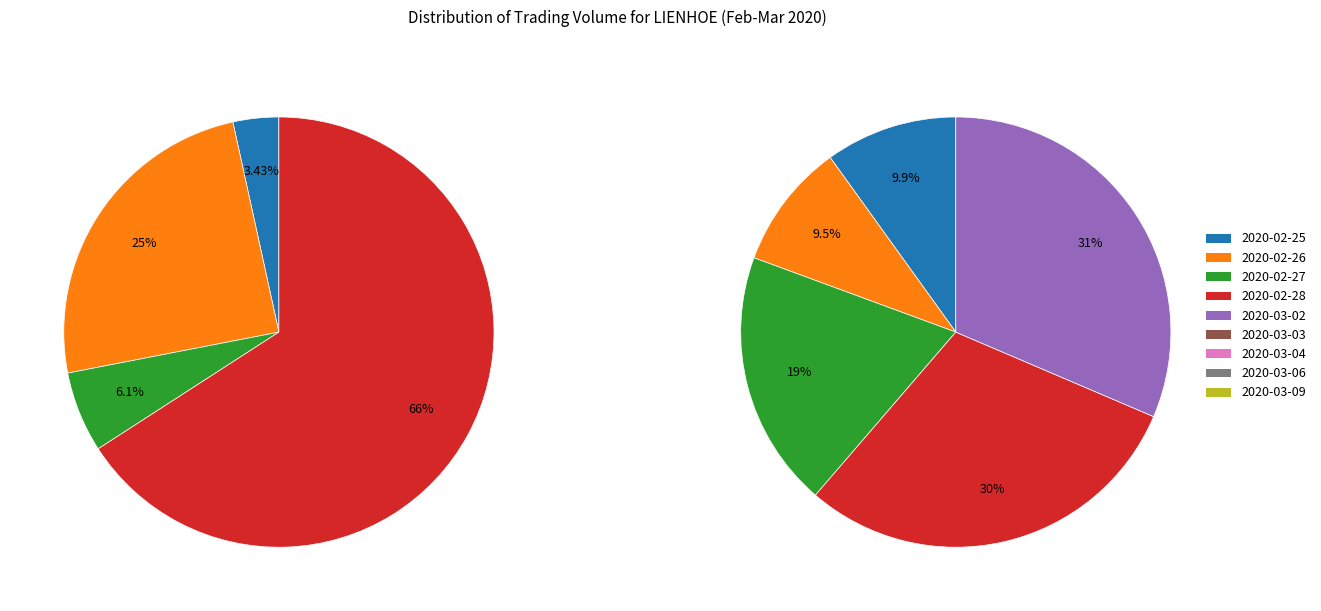

How many slices are in this pie chart?

9